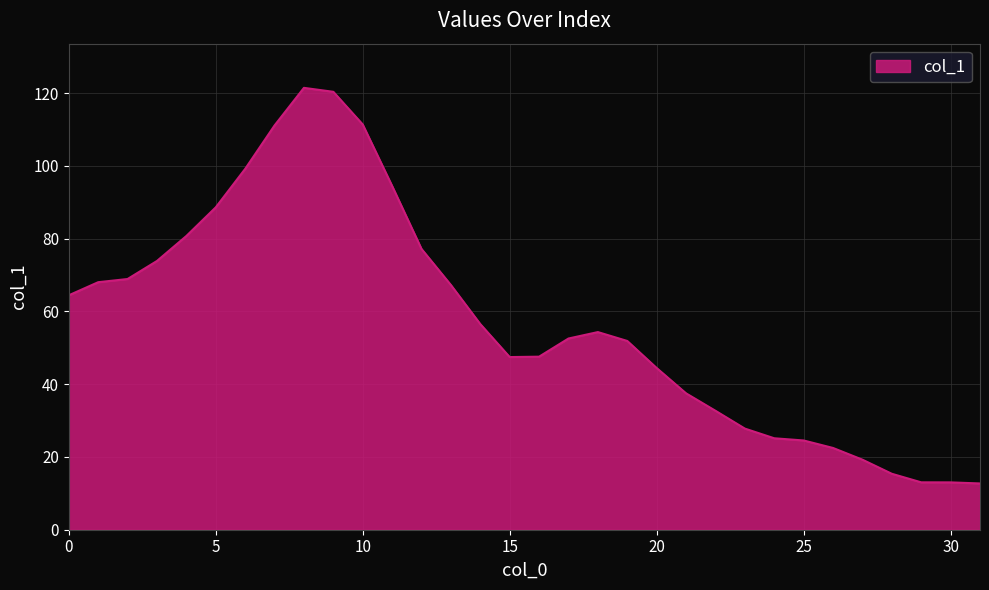

What is the maximum value shown in the chart?

121.5